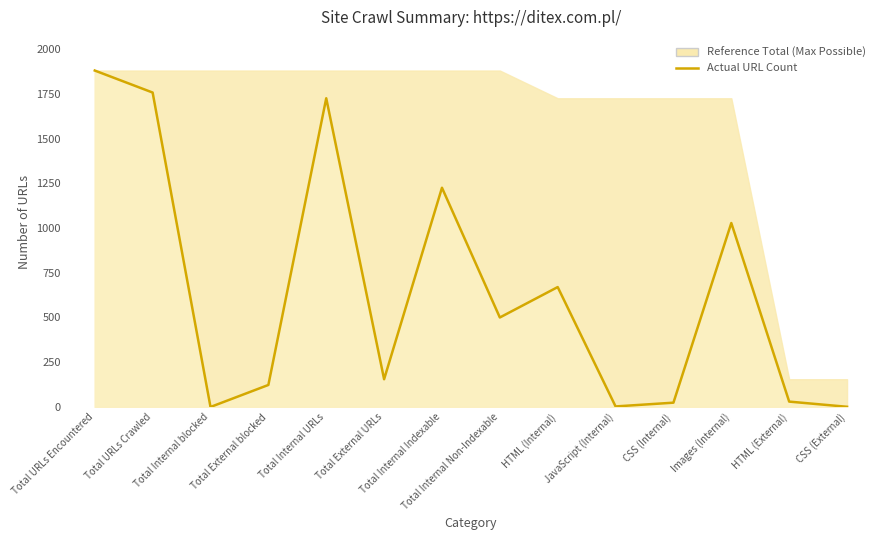

What is the label of the 5th point from the left?

Total Internal URLs